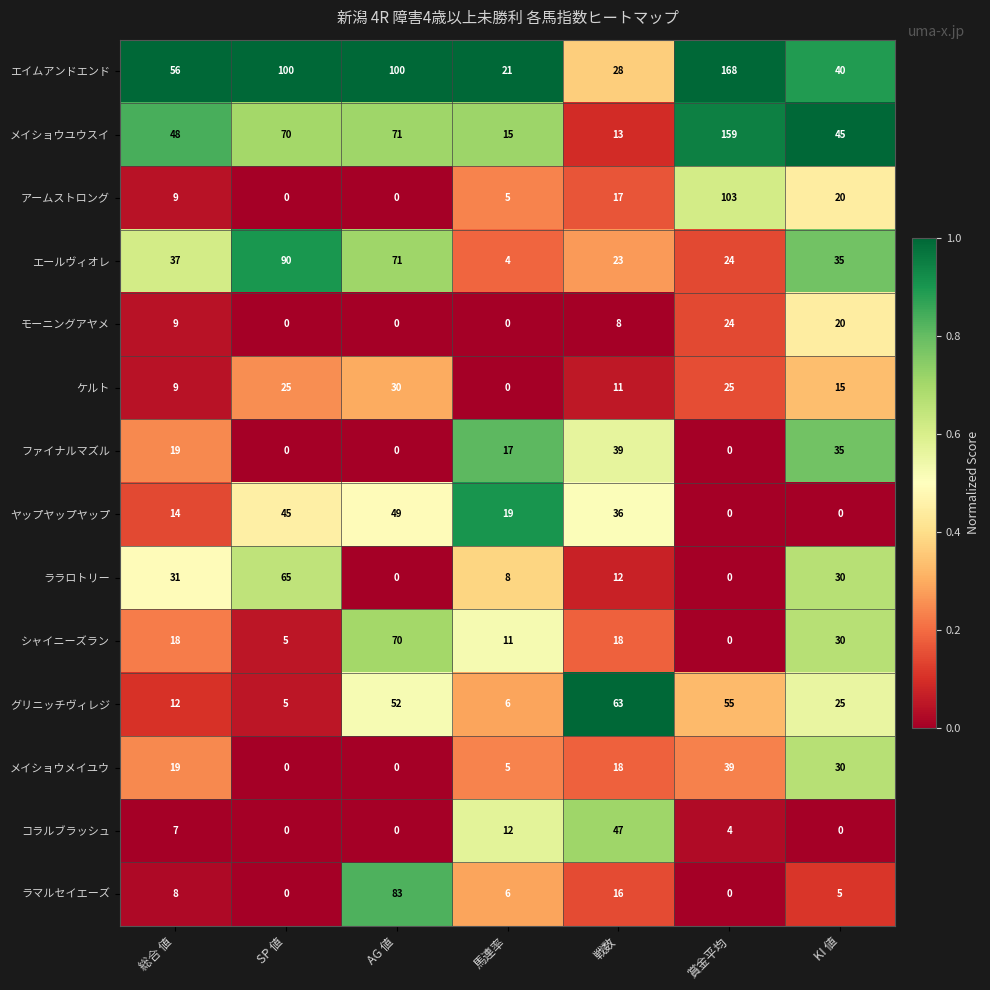

Is it true that モーニングアヤメ equals 20 at KI 値?

True